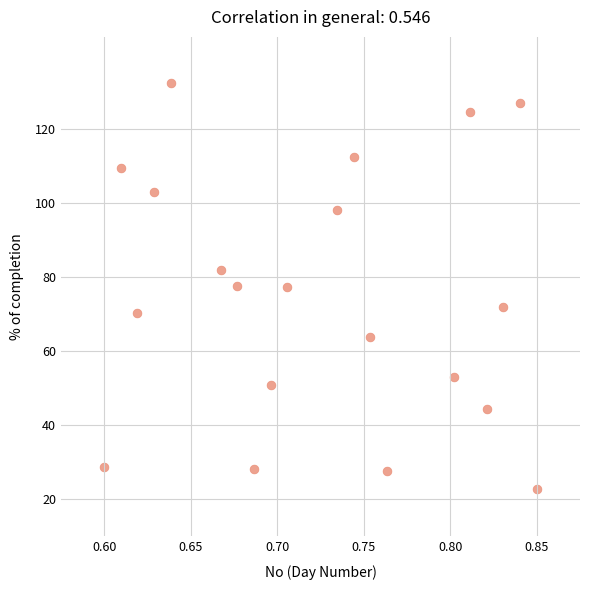

What is the range of Y values (max minus min)?

109.6